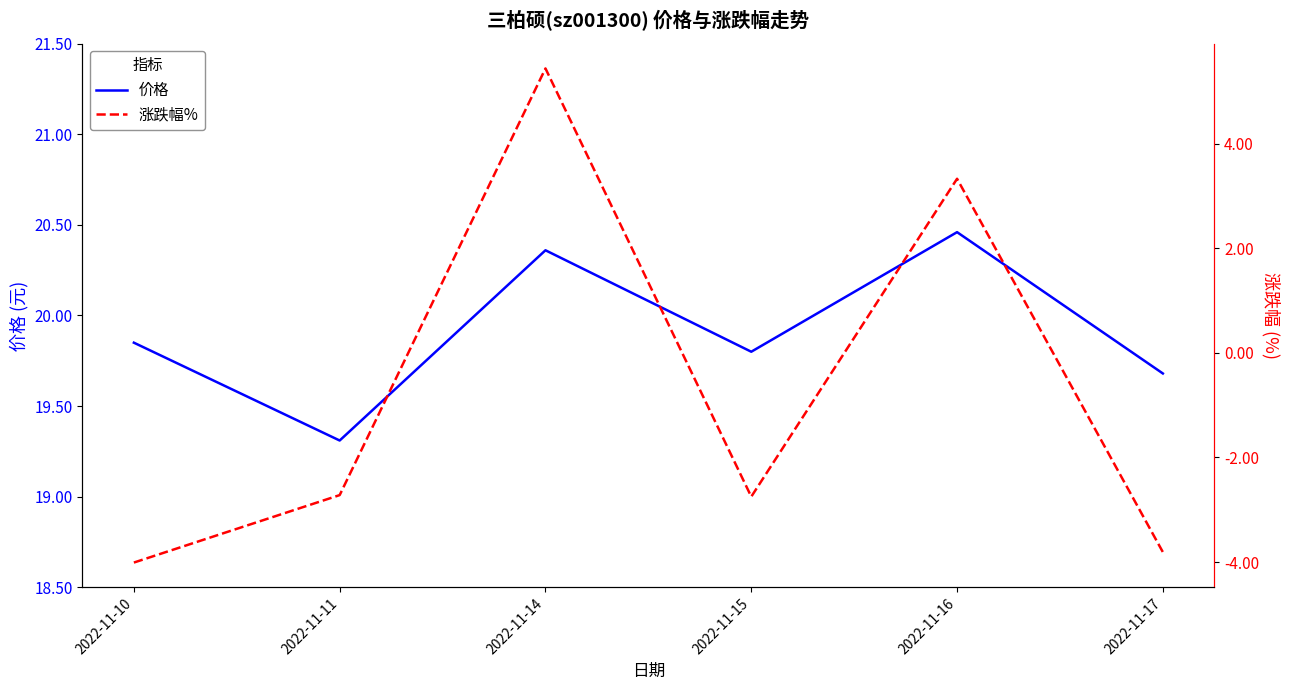

What is the sum of the 价格 values at 2022-11-15 and 2022-11-10?

39.7